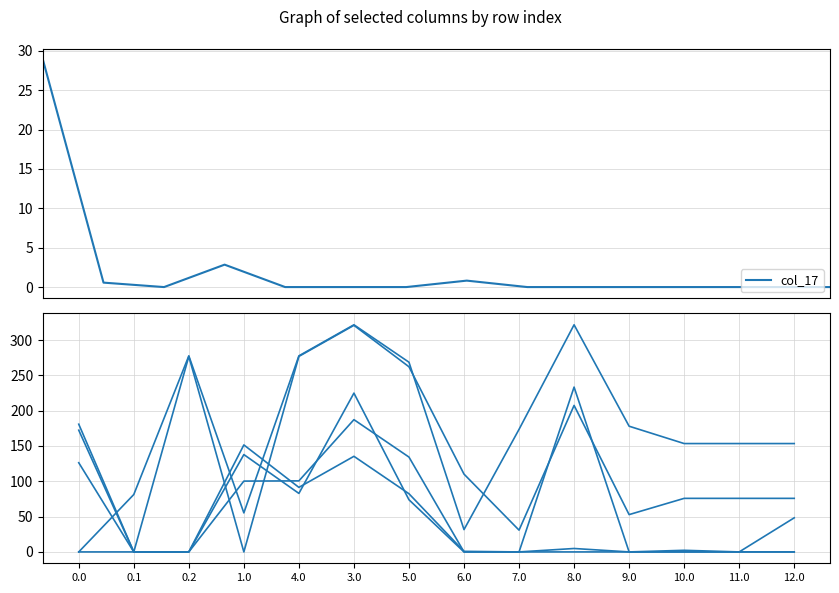

What is the maximum value shown in the chart?

321.6